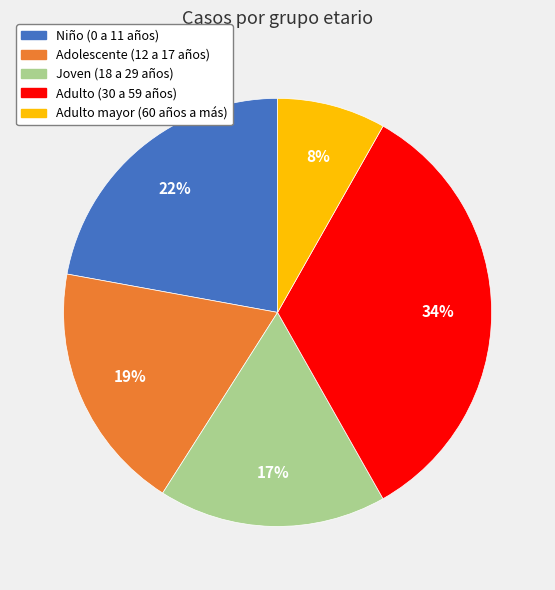

Is it true that Adulto (30 a 59 años) is 23% of the pie?

False